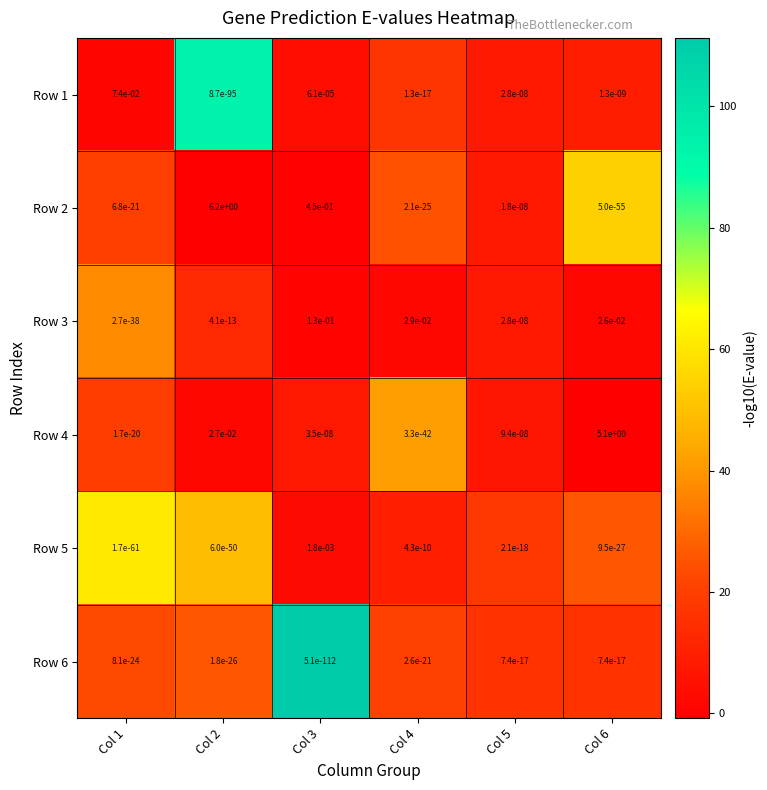

Is it true that Row 3 equals 0.0 at Col 4?

True